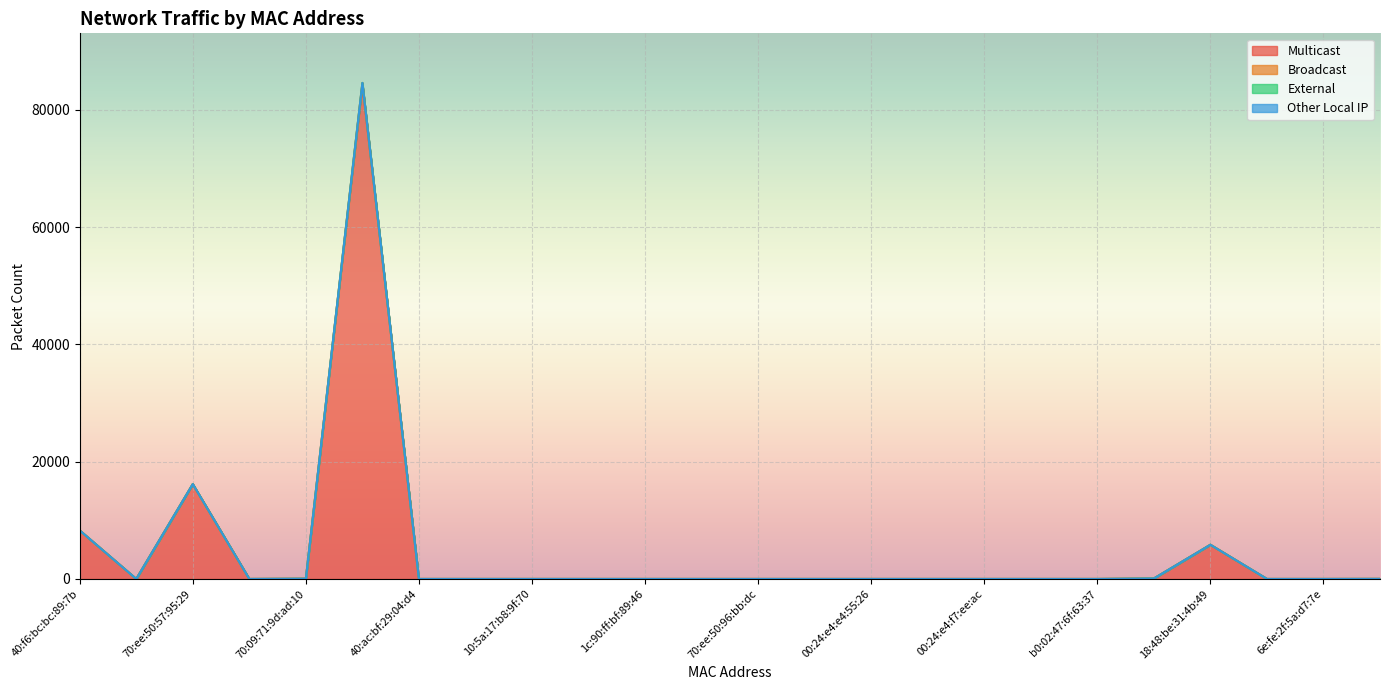

What are all the series names shown in the legend?

Multicast, Broadcast, External, Other Local IP